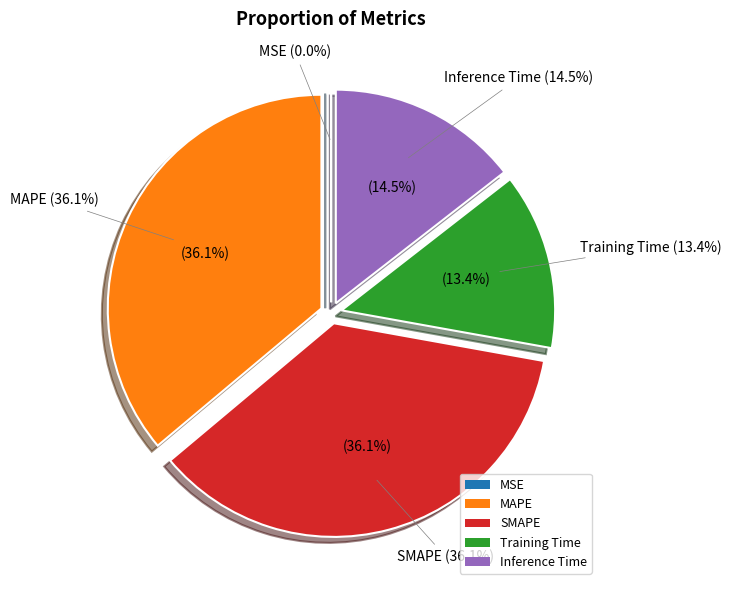

Rank the categories by value from lowest to highest.

MSE, Training Time, Inference Time, SMAPE, MAPE